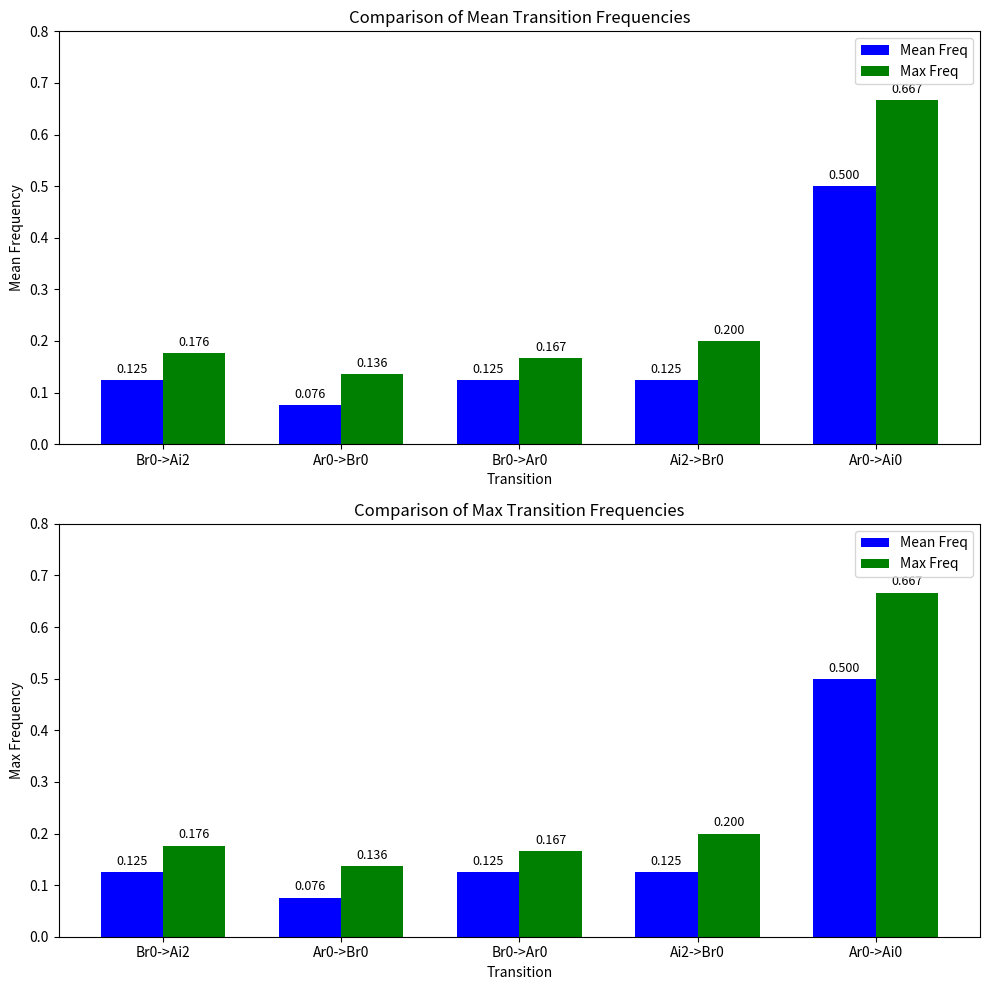

What is the value of the Mean Freq bar at the 4th from the left?

0.1